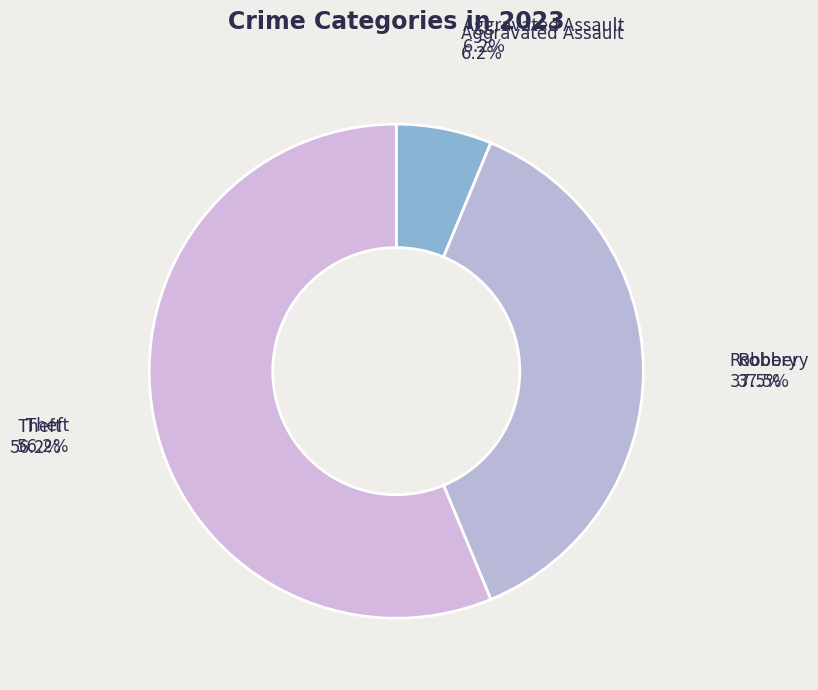

Is it true that Theft is 56% of the pie?

True